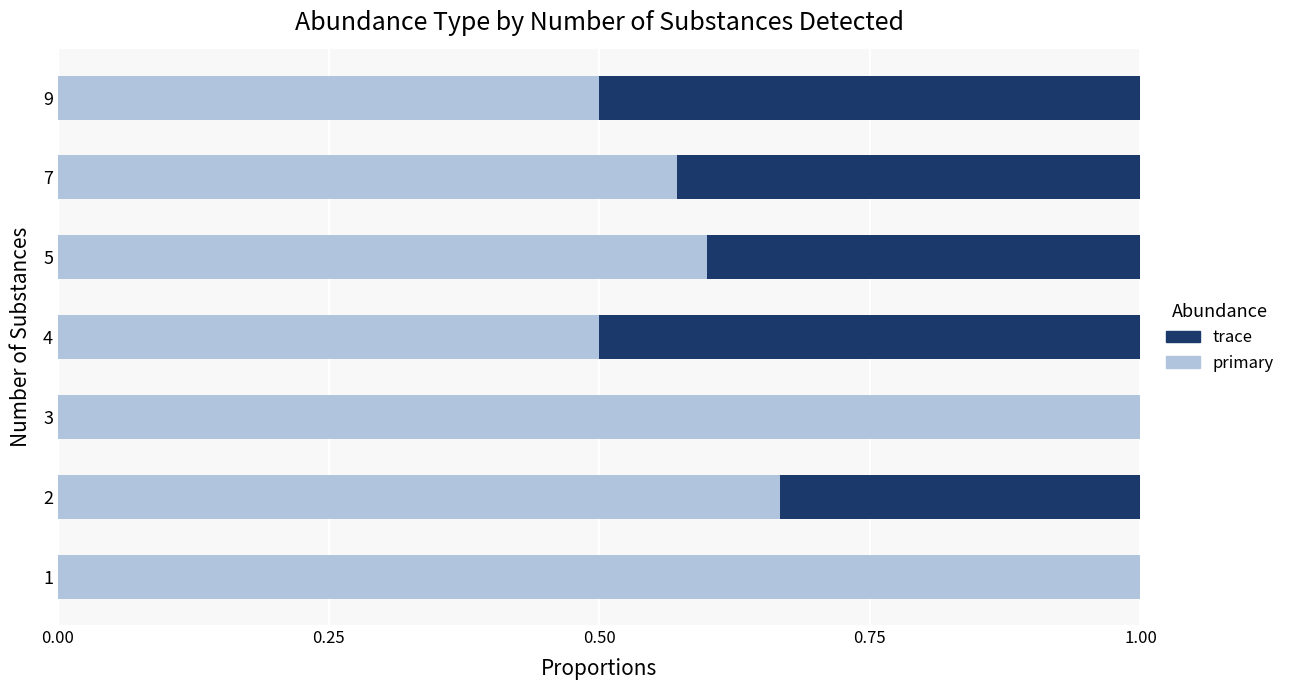

What is the sum of all primary values?

4.8